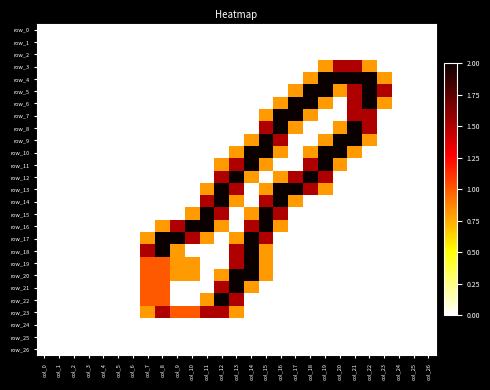

At how many categories does at least one series exceed 1?

17